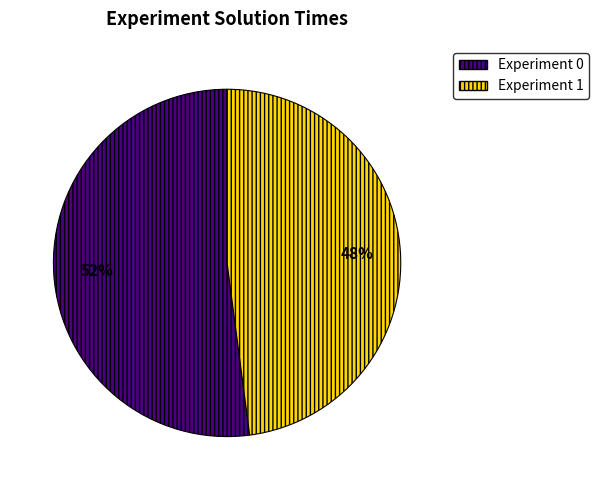

To the nearest percent, what is the combined percentage of Experiment 0 and Experiment 1?

100%